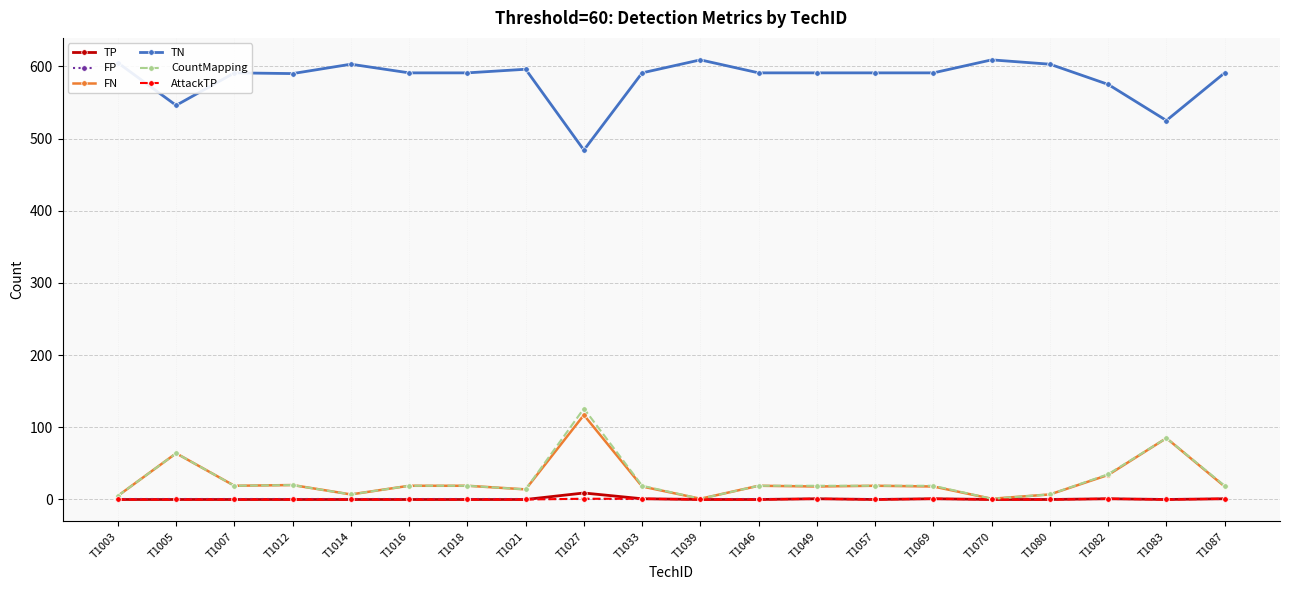

At how many categories does at least one series exceed 449?

20